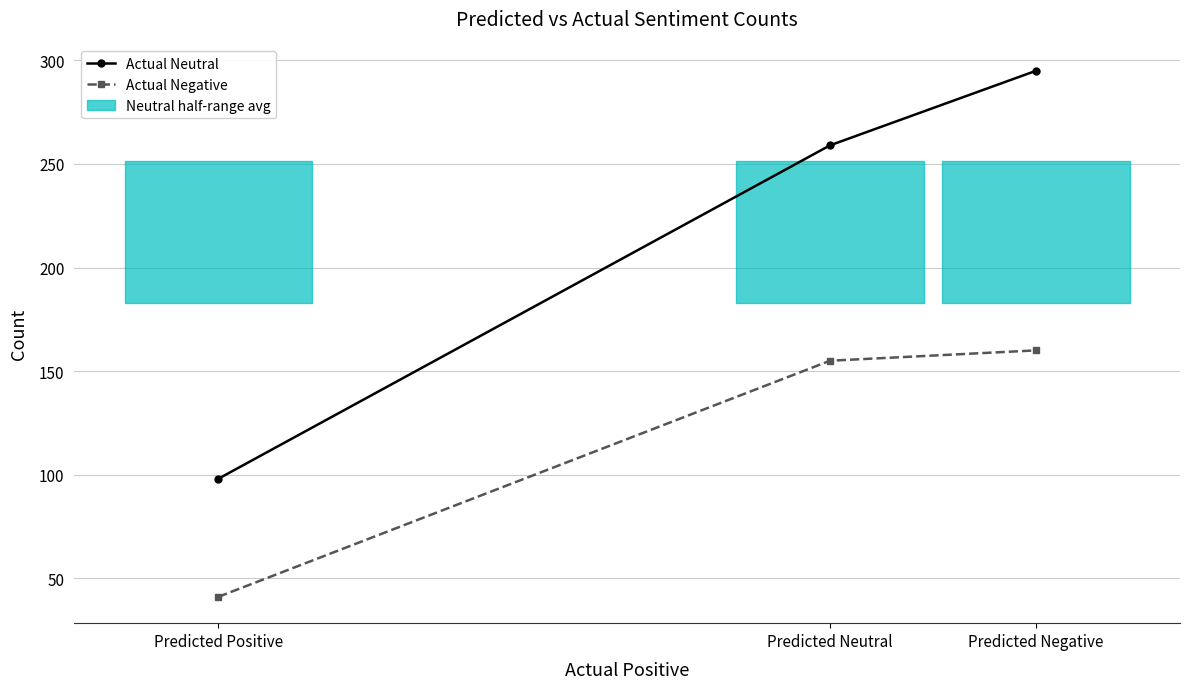

How many lines are shown in the chart?

2